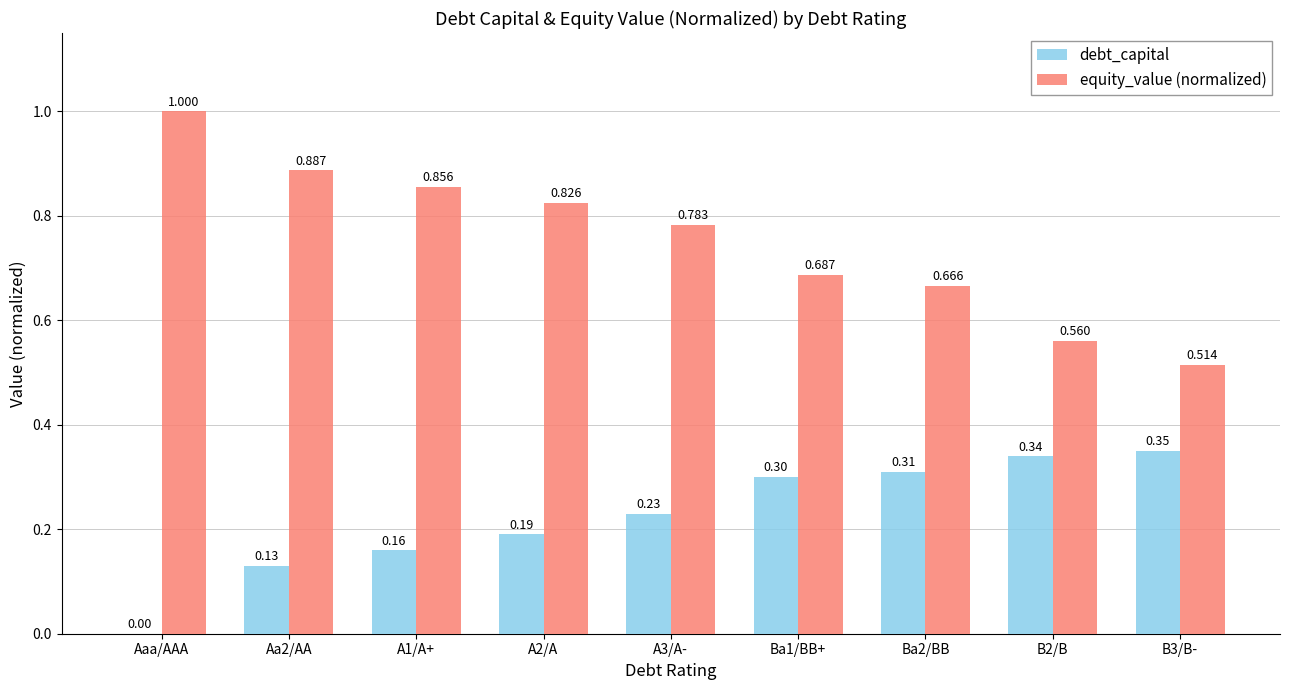

Which series has the largest total across all categories?

equity_value (normalized)